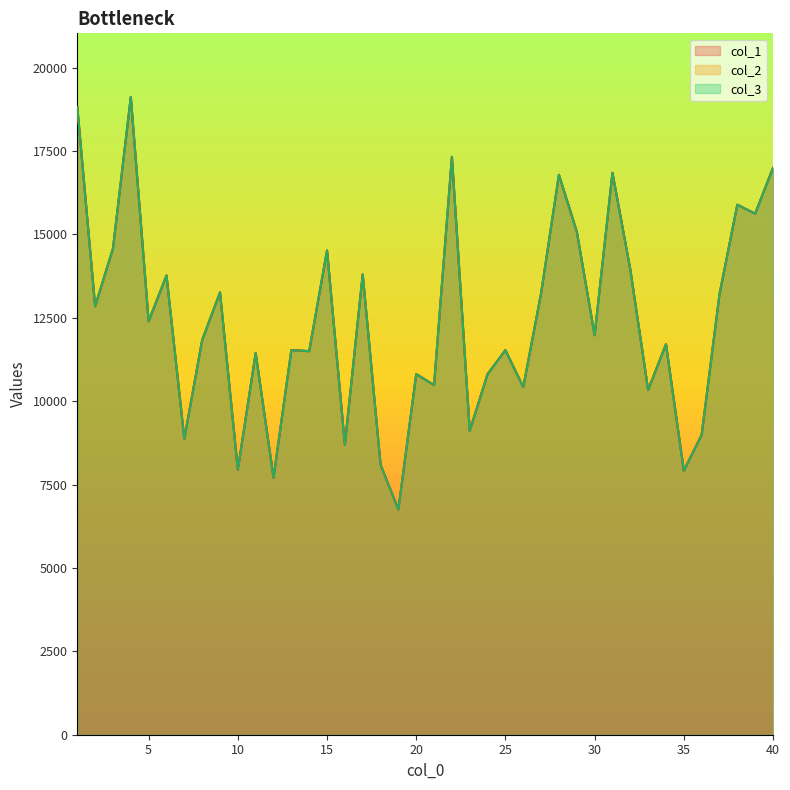

How many lines are shown in the chart?

3